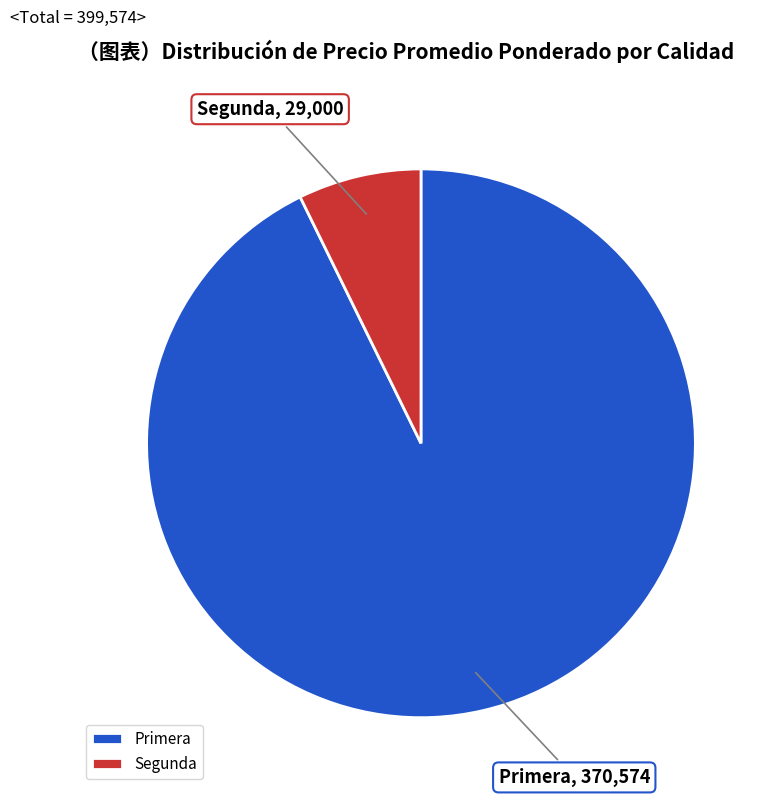

Is there a majority slice in this chart?

Yes